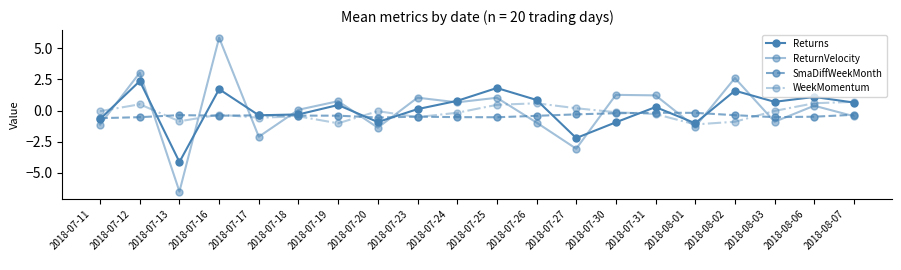

What is the total value across all series at 2018-08-03
?

-0.7